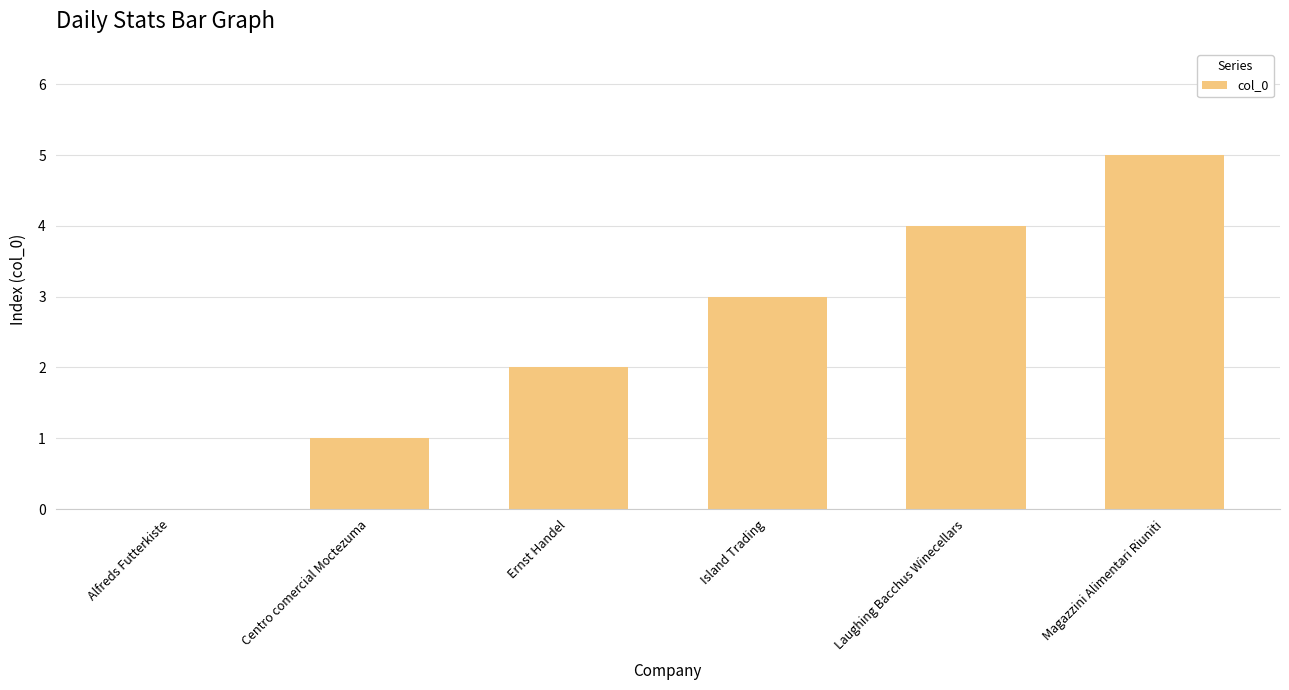

What value does the data have at Island Trading?

3